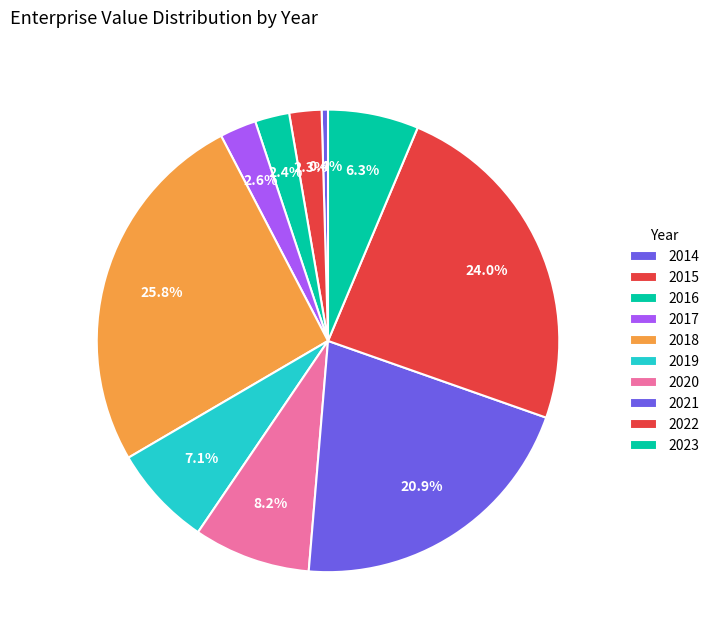

Is it true that 2015 is 2% of the pie?

True